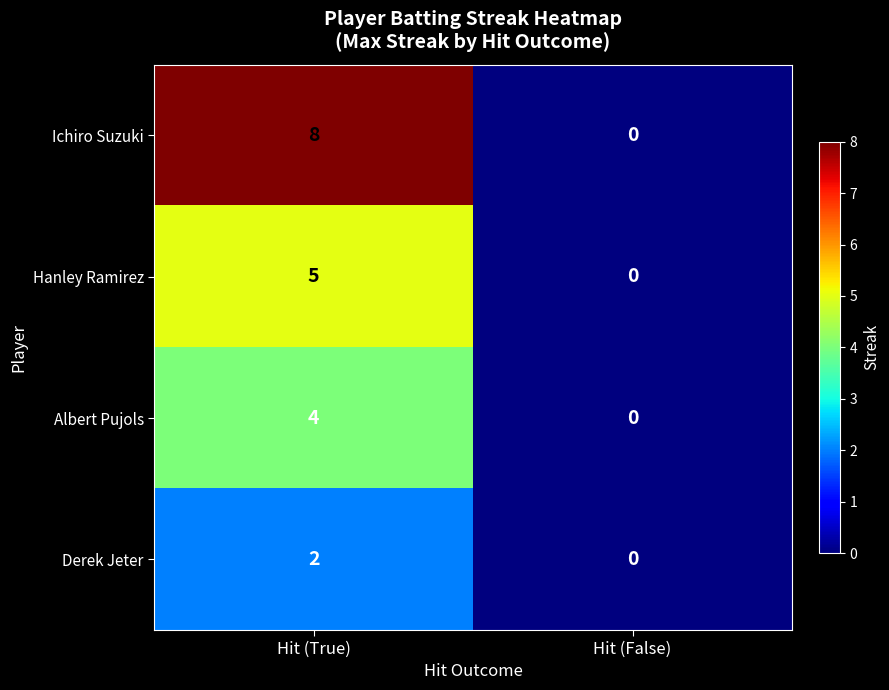

The value of Ichiro Suzuki at Hit (True) is 8. True or false?

True